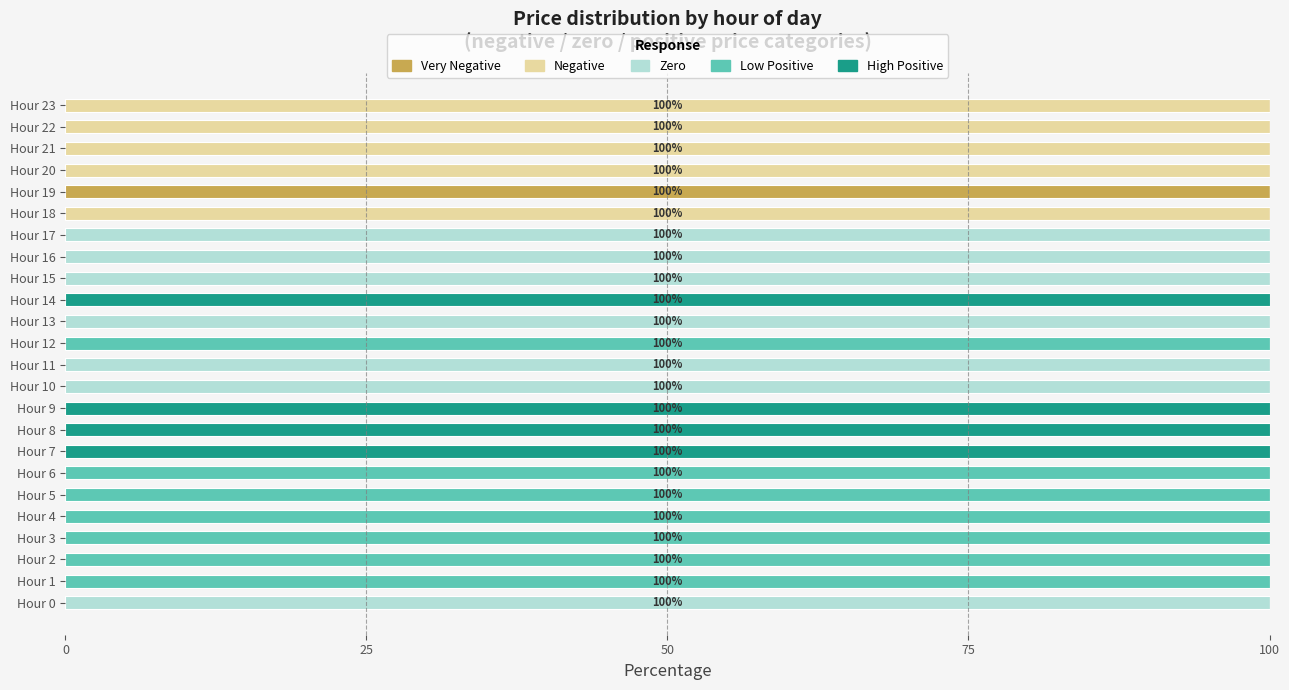

What is the total value across all series at Hour 7?

100